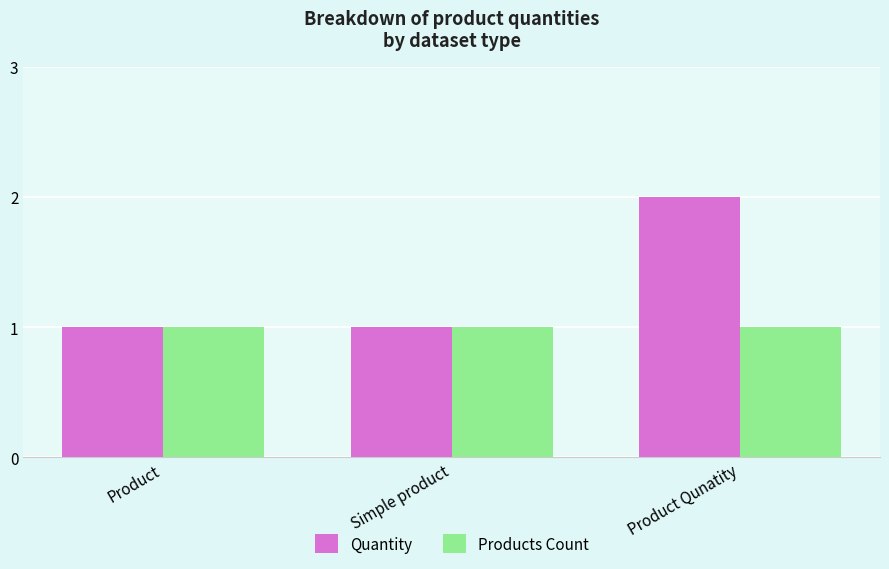

Which series has the largest range (max minus min)?

Quantity